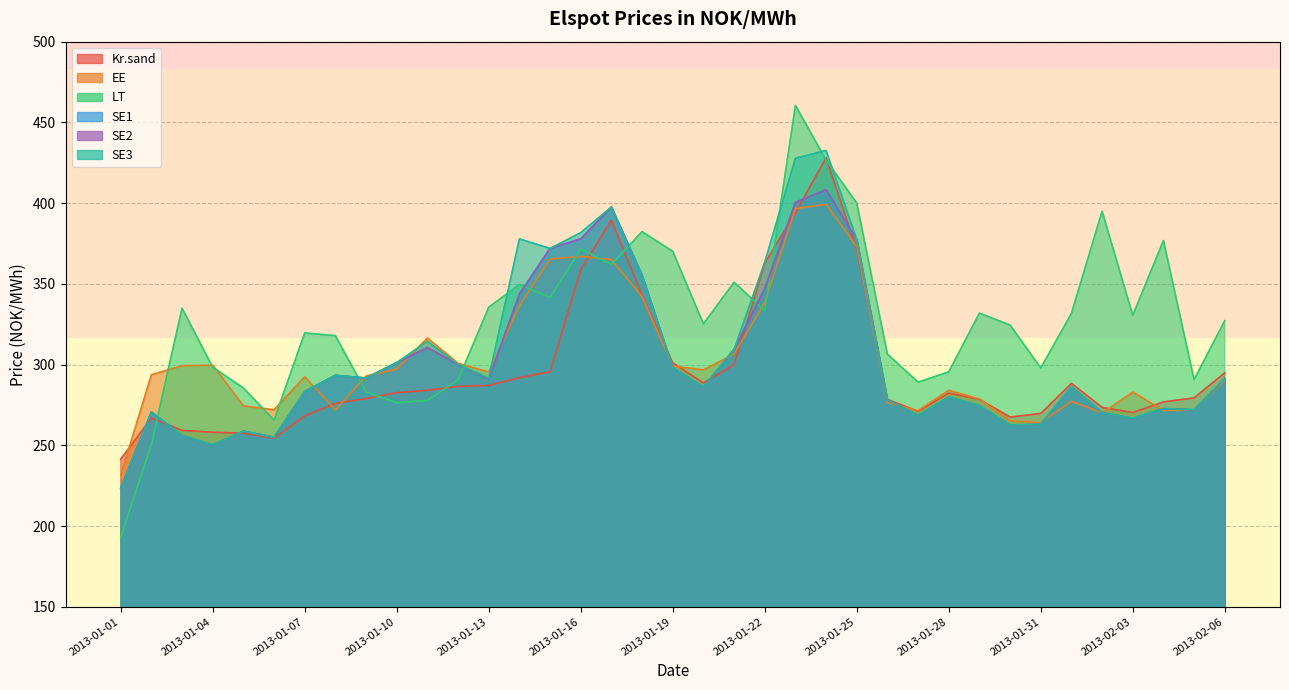

Which category has the highest value in the LT series?

2013-01-23